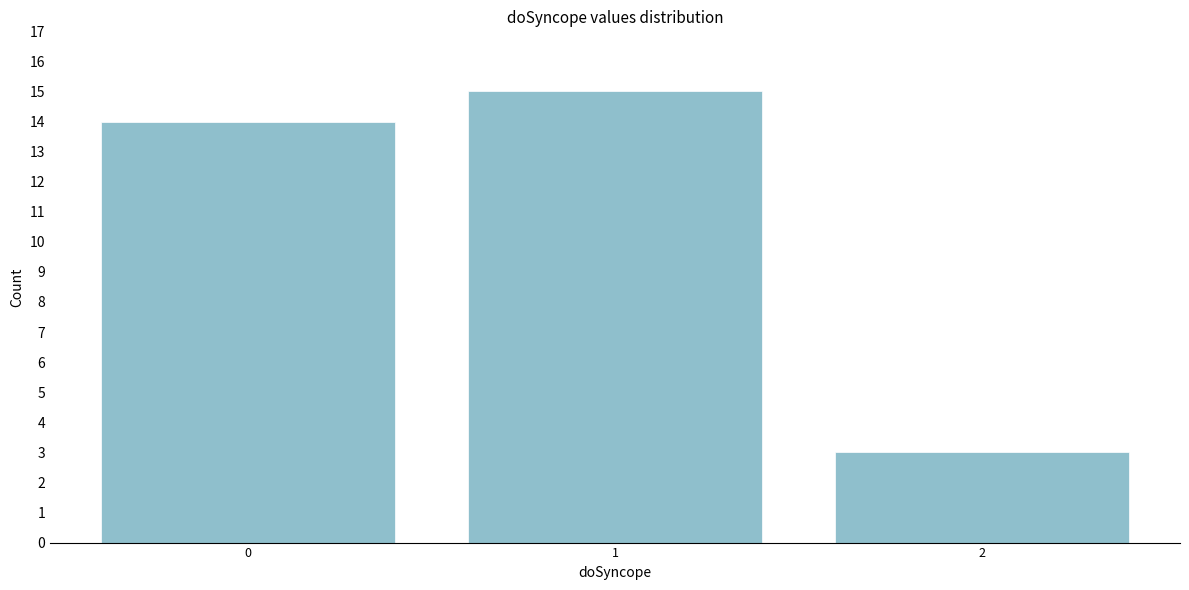

Reading left to right, extract all data points from this chart.

14	15	3